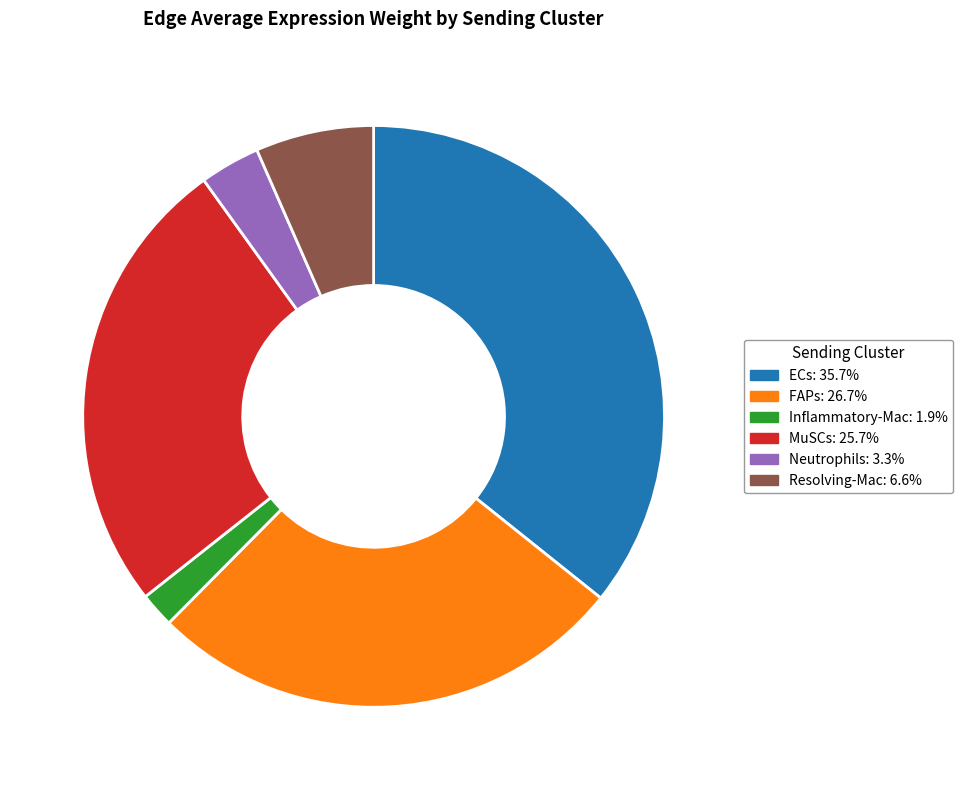

Which has a higher value, MuSCs or Neutrophils?

MuSCs